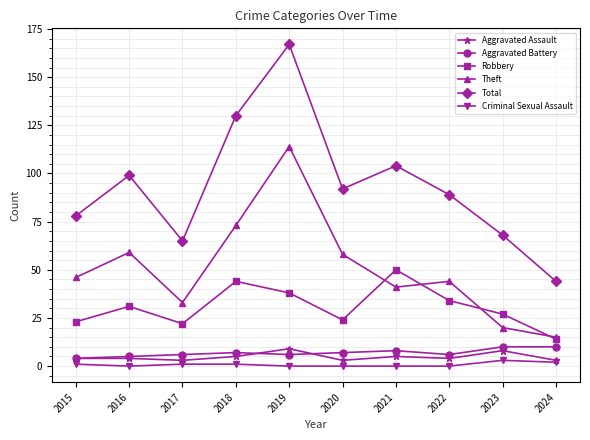

At which category does the chart reach its peak across all series?

2019